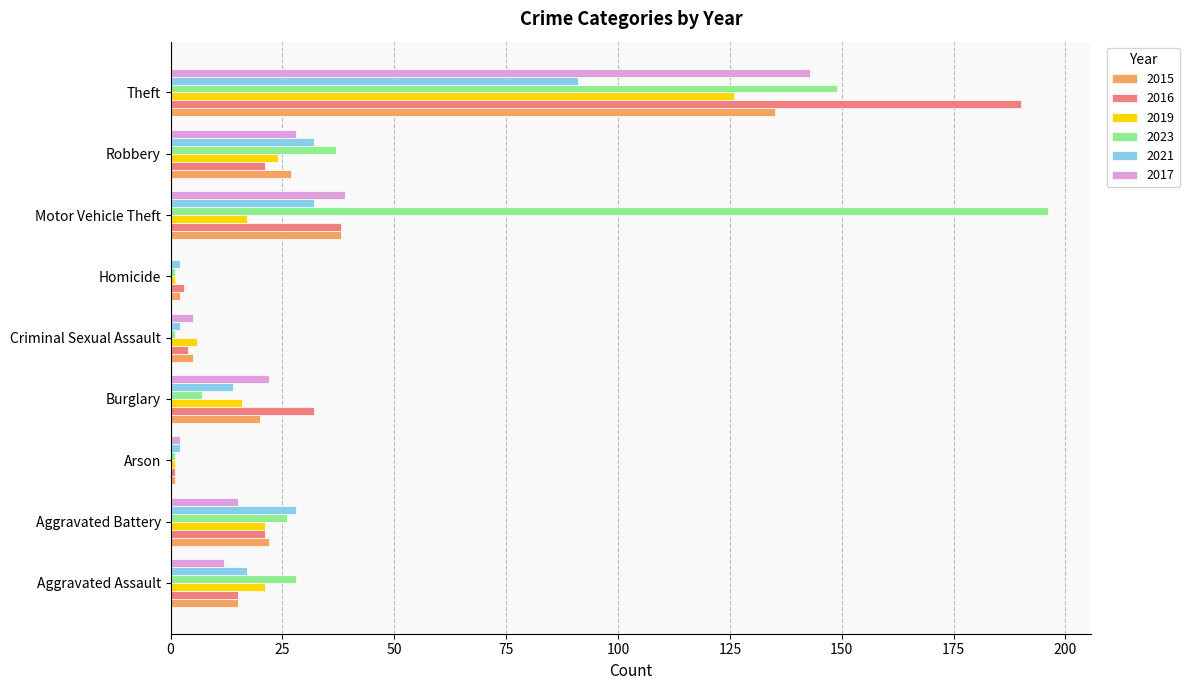

At which category is the sum across all series the highest?

Theft